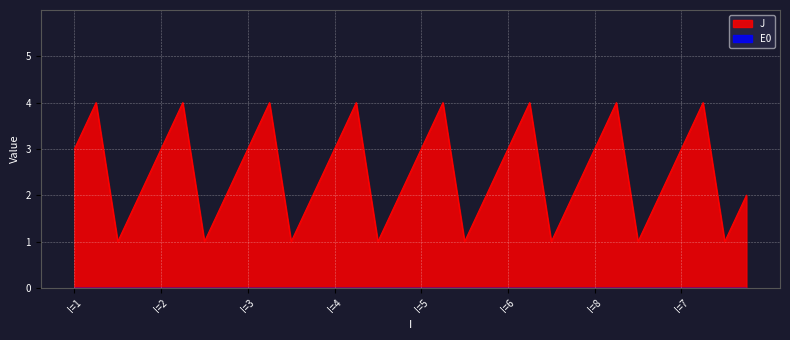

Where does the data first go above 3?

1